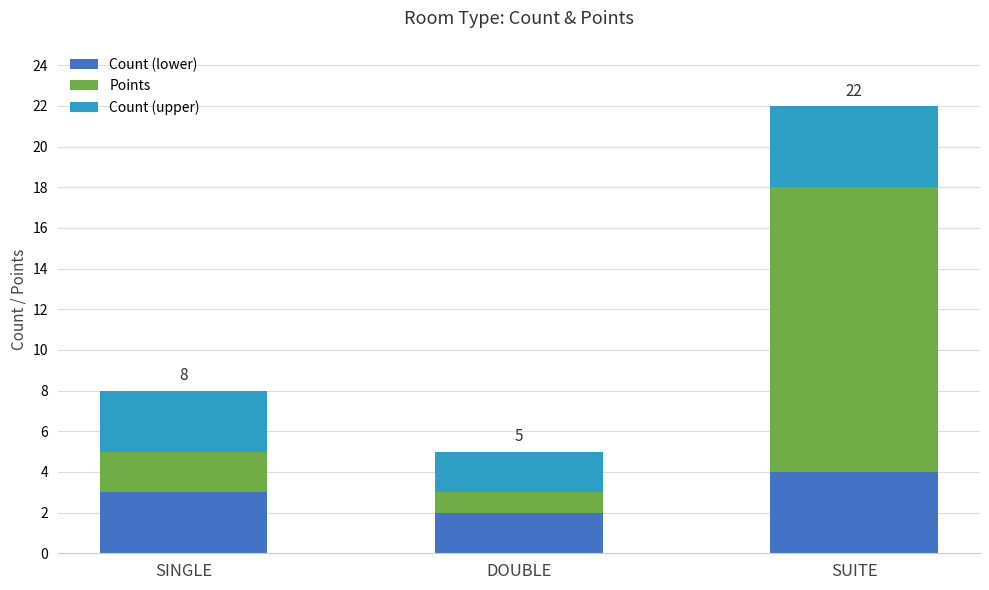

What are all the series names shown in the legend?

Count (lower), Points, Count (upper)